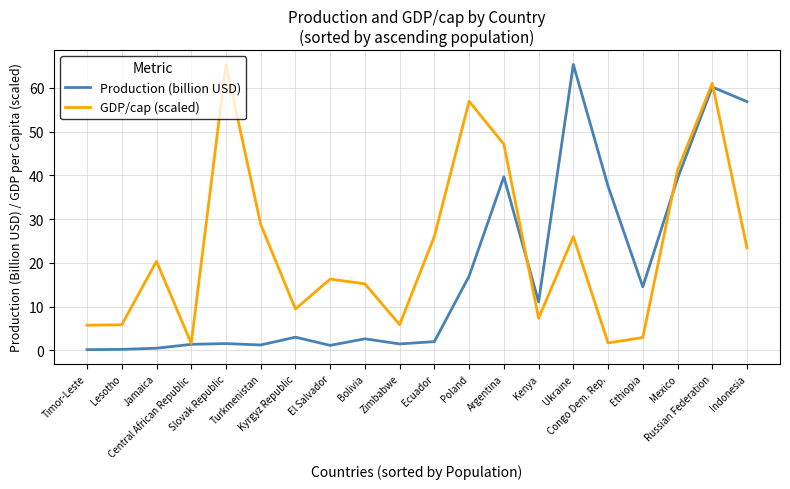

List the series in order of their overall mean, lowest first.

Production (billion USD), GDP/cap (scaled)